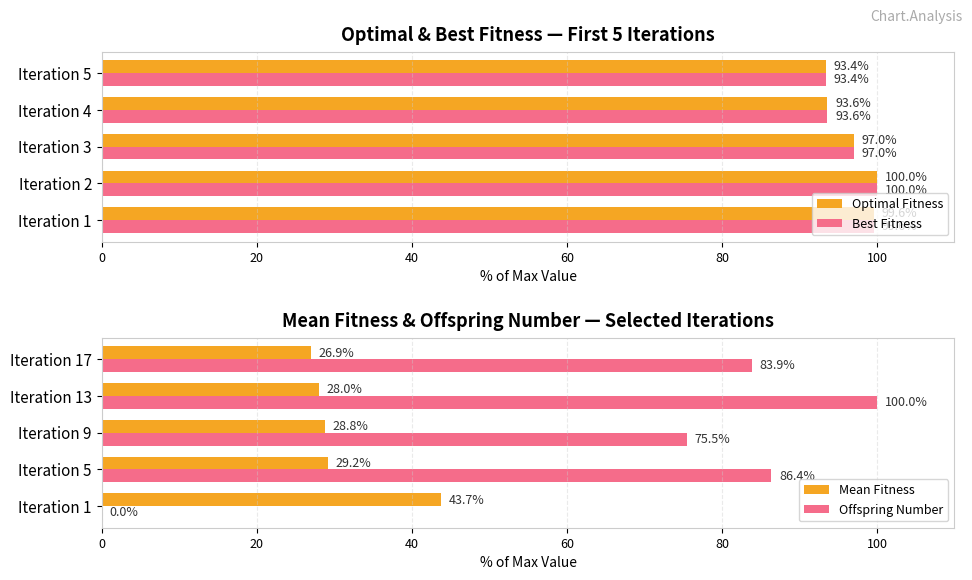

List the labels in order of Optimal Fitness value, largest first.

Iteration 2, Iteration 1, Iteration 3, Iteration 4, Iteration 5